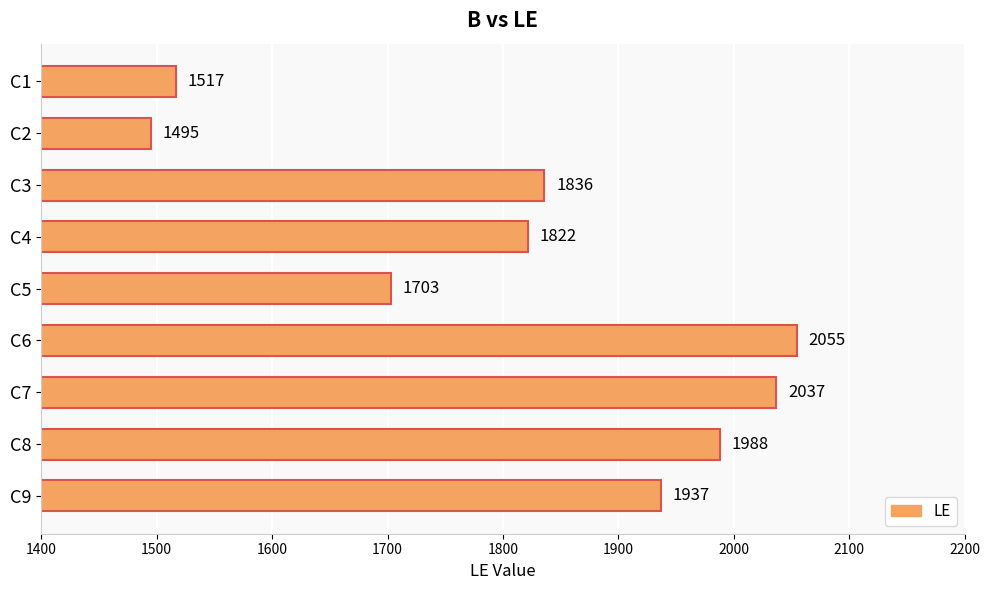

What is the minimum value shown in the chart?

1495